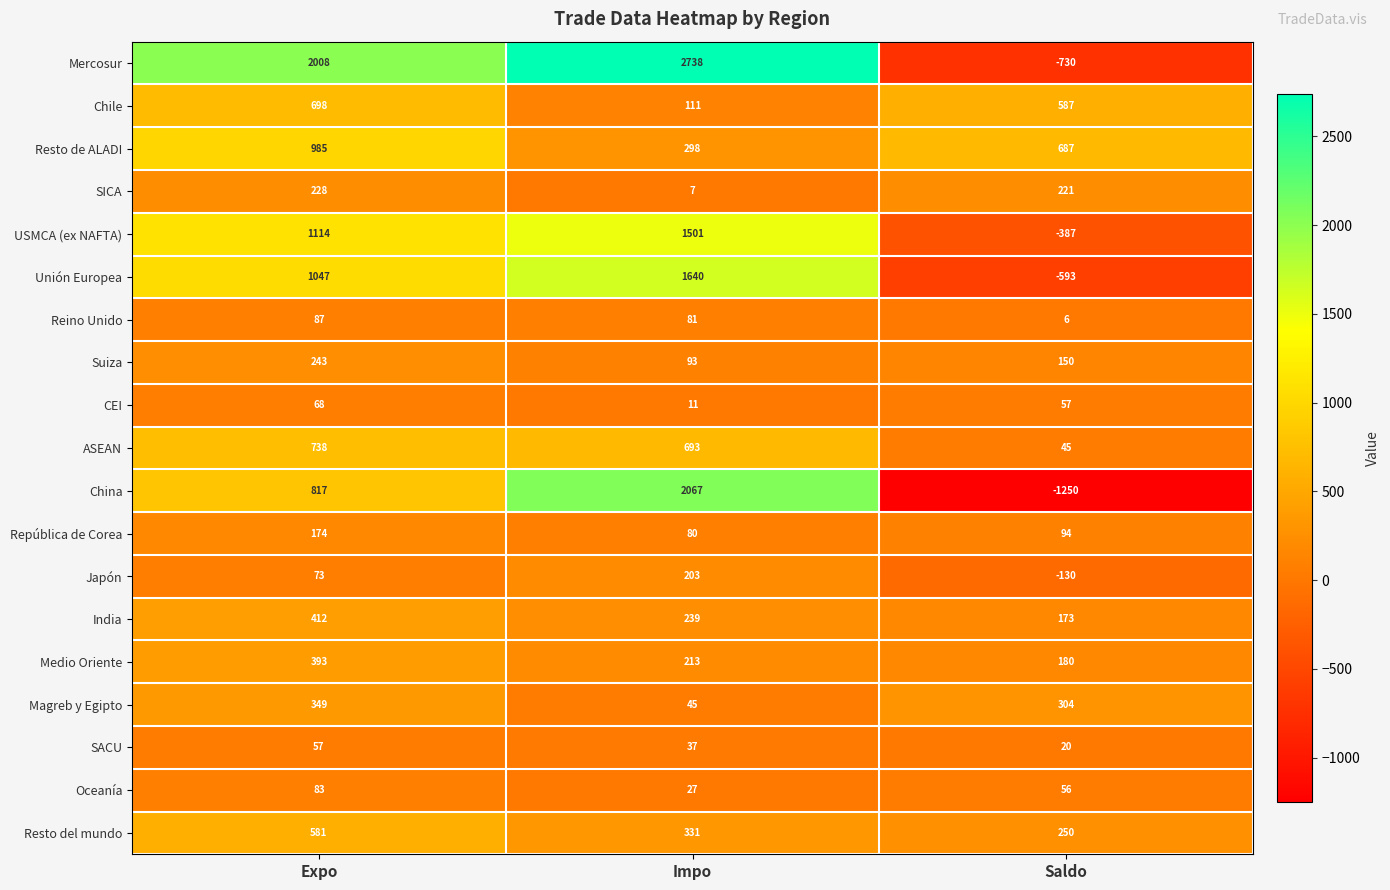

True or false: Oceanía has a value of 48 at Impo.

False